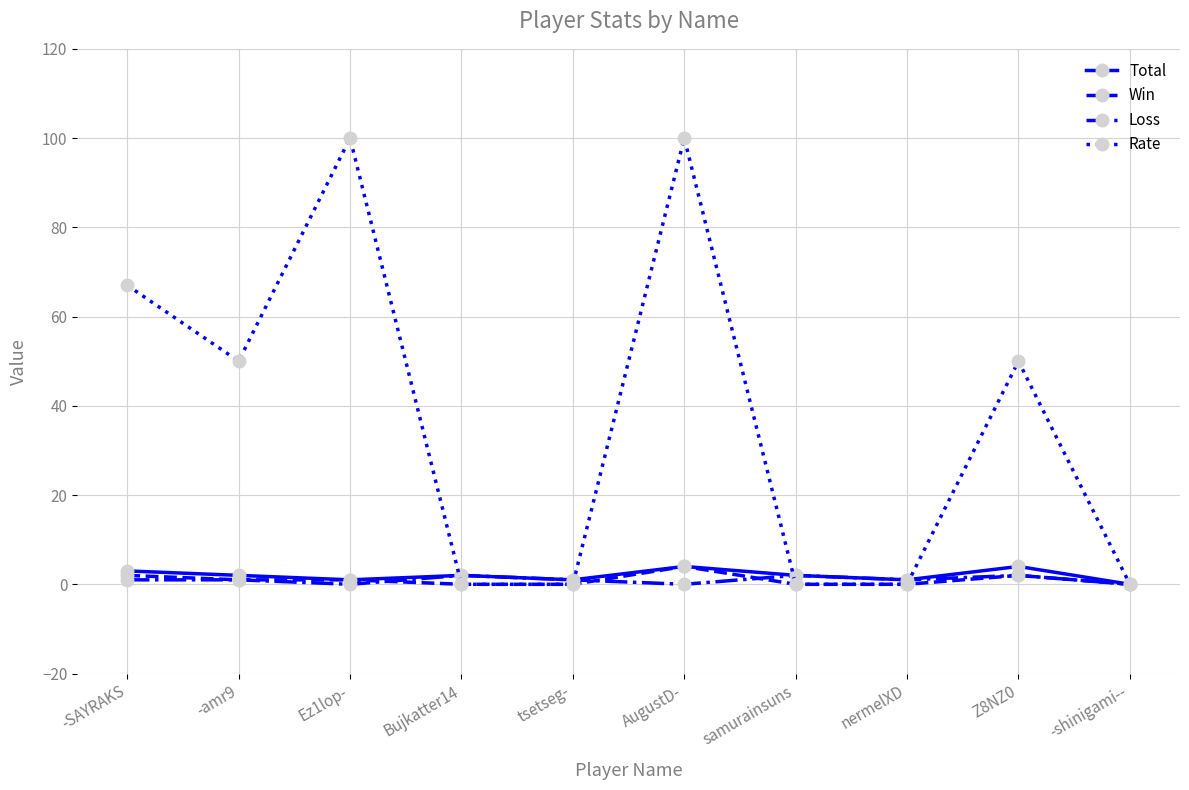

The Loss series shows 0 at -shinigami--. True or false?

True